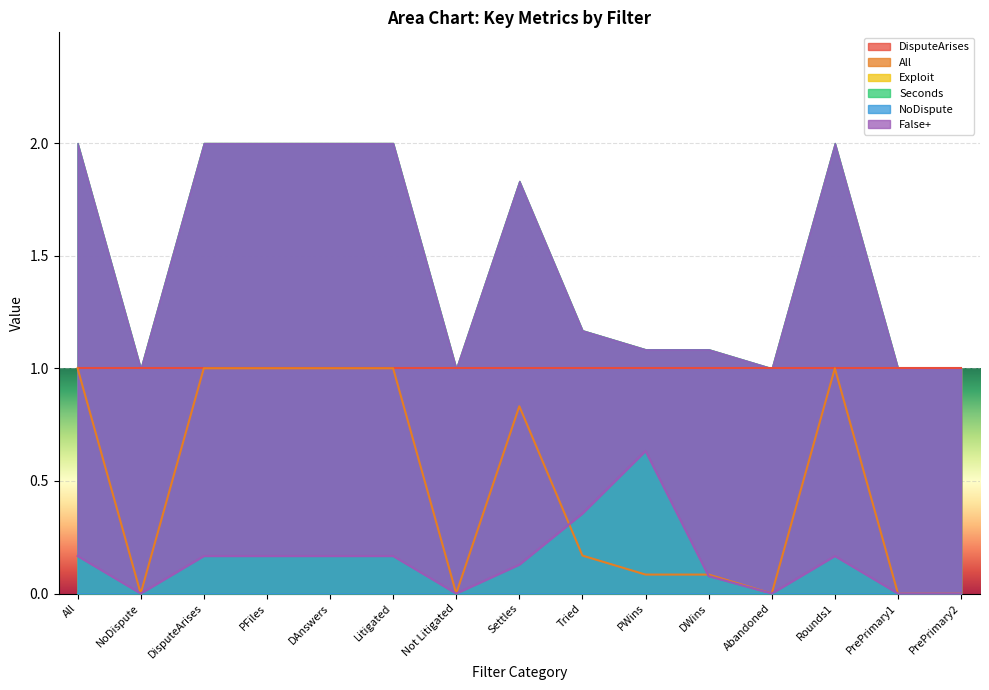

At PrePrimary2, list the series in order from smallest to largest.

All, Seconds, NoDispute, False+, Exploit, DisputeArises